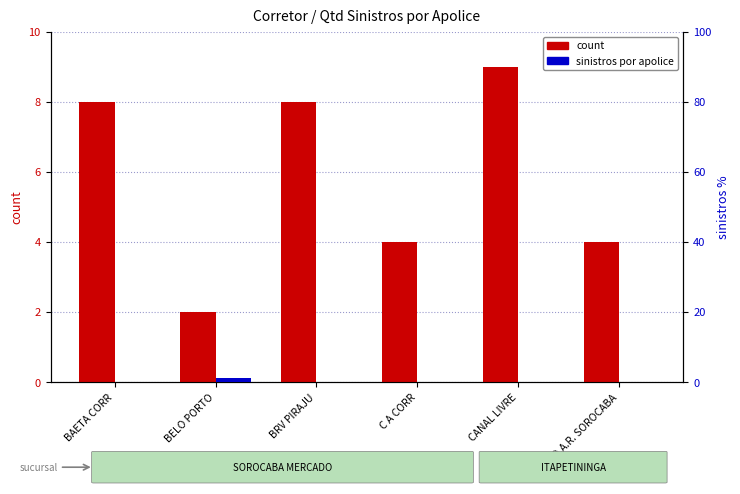

What are all the series names shown in the legend?

count, sinistros por apolice